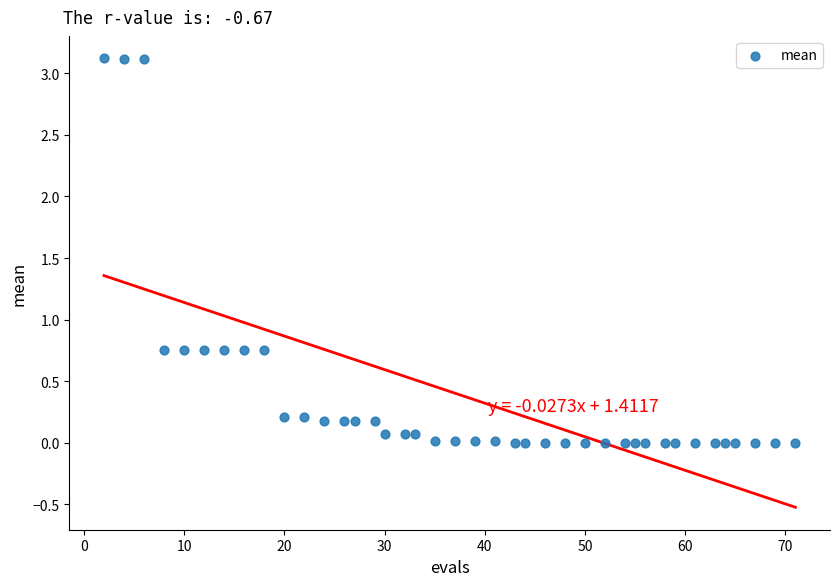

What is the range of X values (max minus min)?

69.0